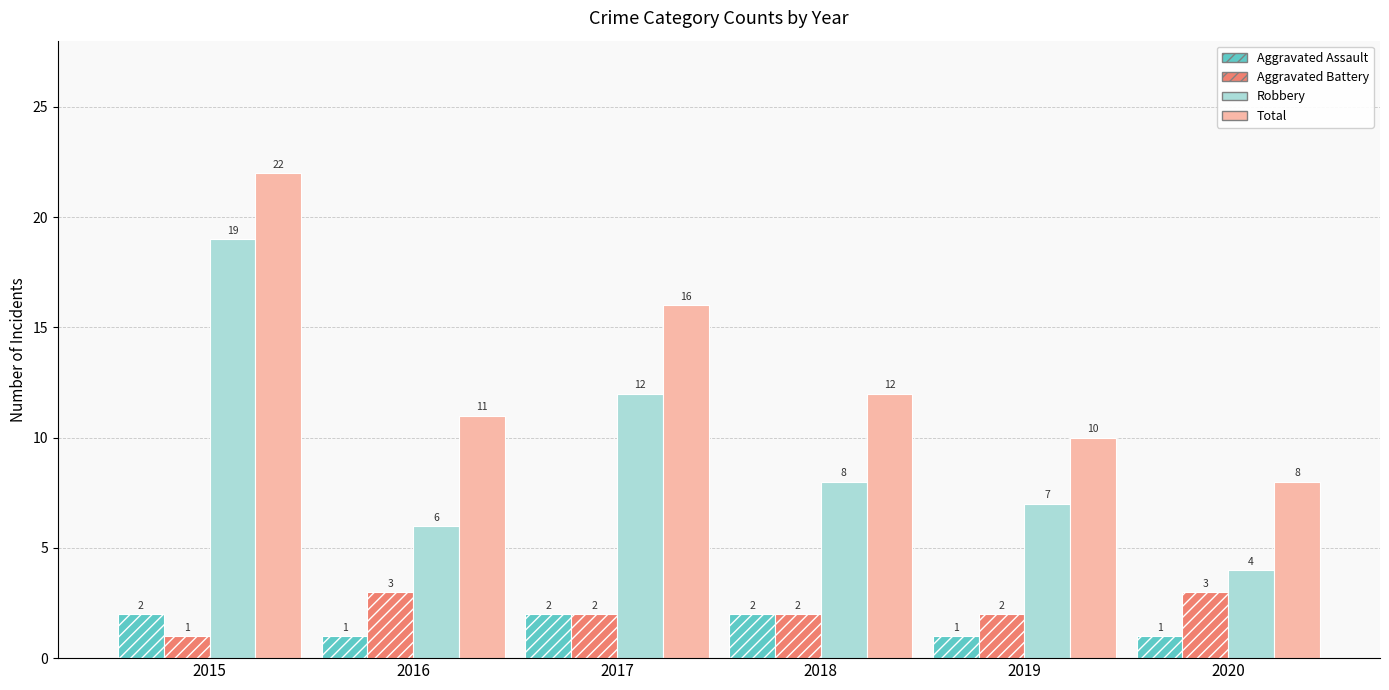

At which category is the sum across all series the highest?

2015